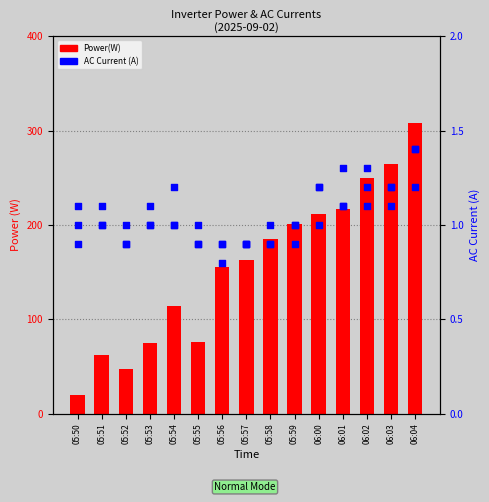

Is the value of I AC 3(A) at 06:00 greater than the value of Power(W) at 05:51?

No